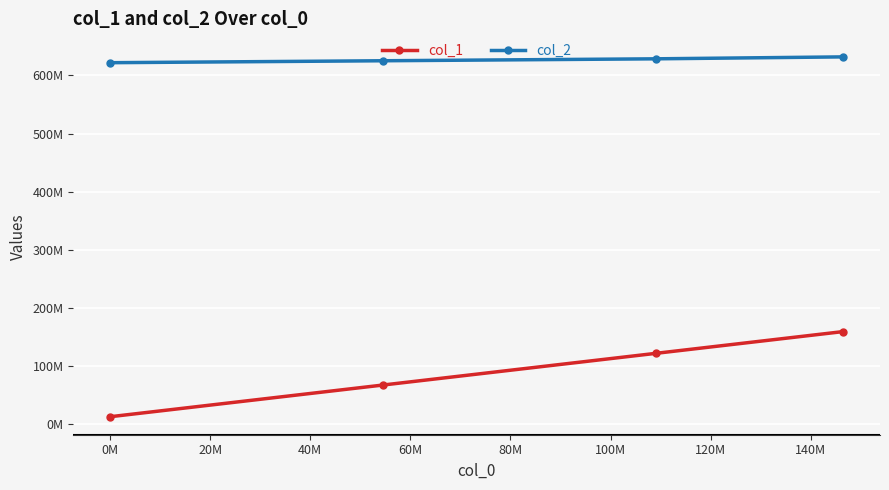

Is this an area chart (filled region under the line)?

No